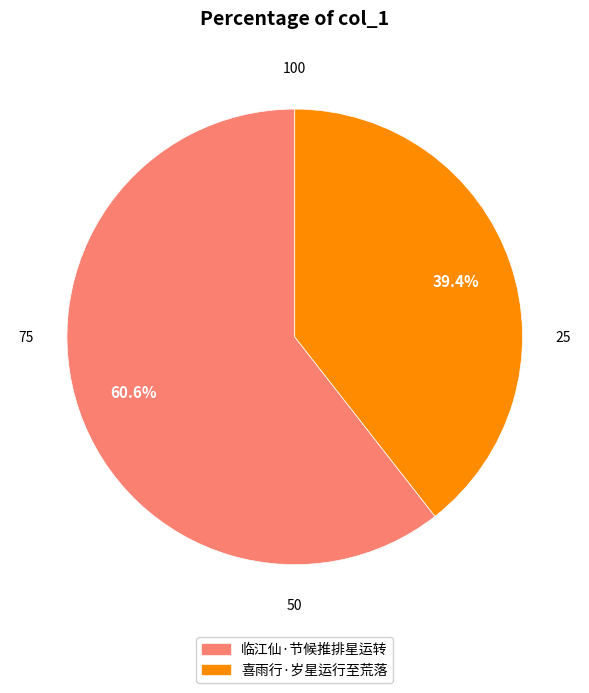

Rank the categories by value from lowest to highest.

喜雨行·岁星运行至荒落, 临江仙·节候推排星运转